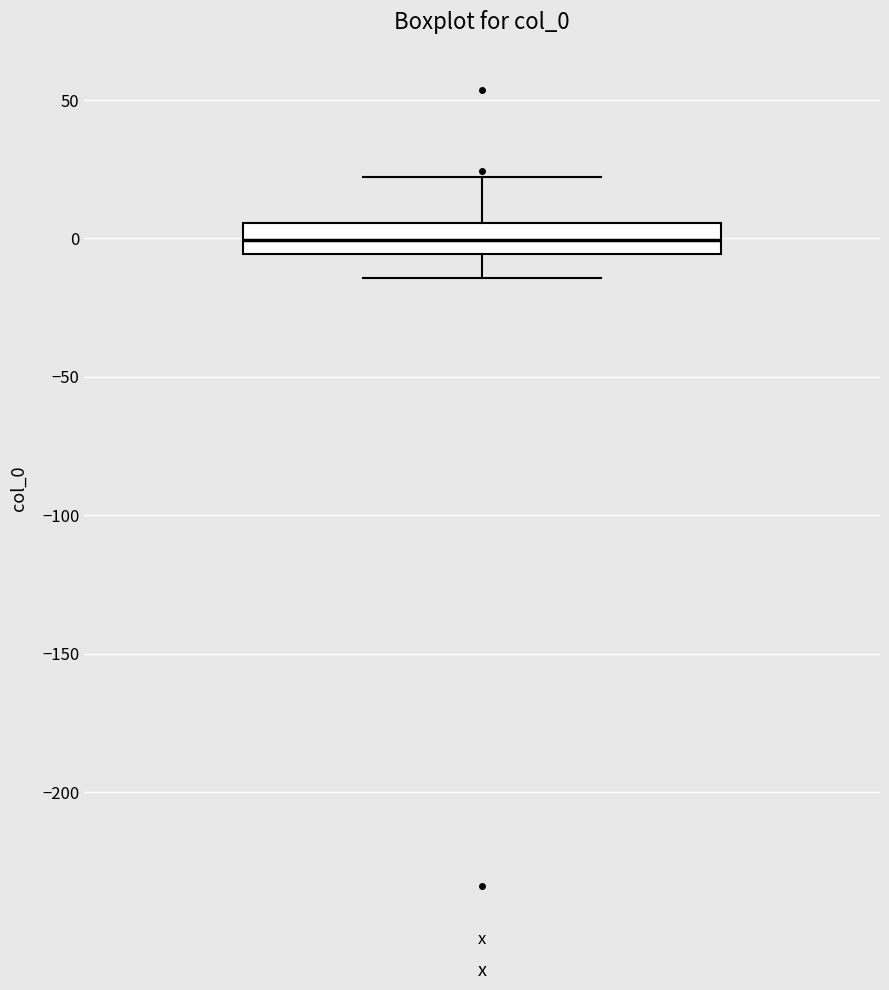

Transcribe this box plot: give where the median line is, the range the box spans, and where the two whiskers end, as read against the y-axis. The values are not printed on the chart, so give them approximately, as read against the axis.

median 0, box -5 to 5, whiskers -15 to 20